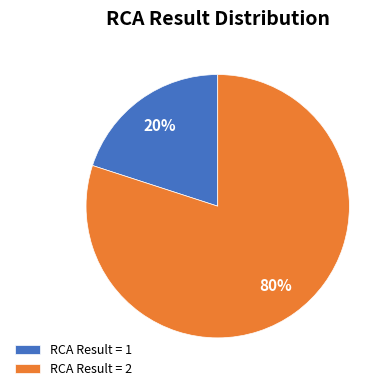

What is the largest slice in the pie chart?

RCA Result = 2